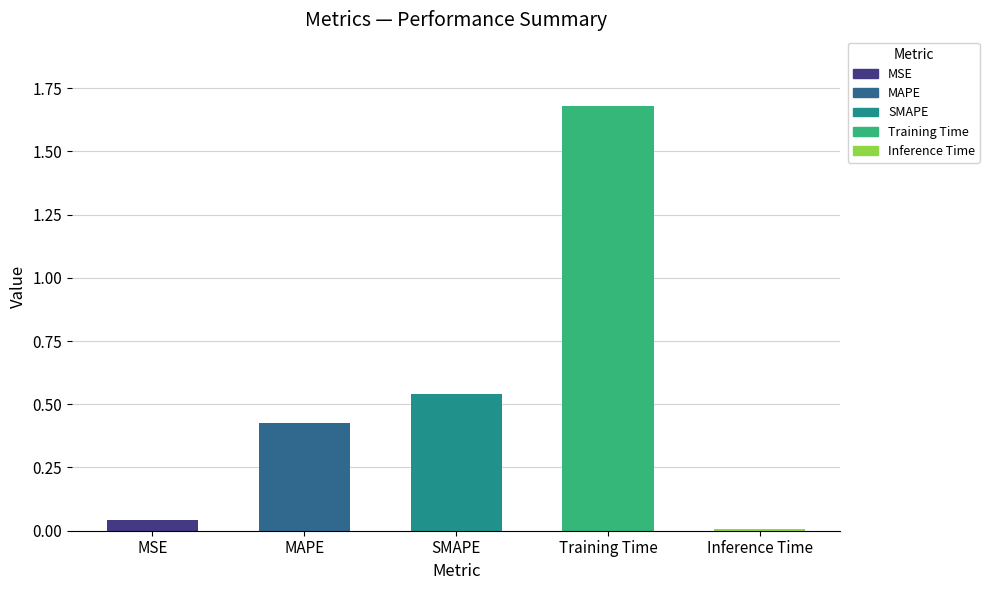

List the labels in order of value, largest first.

Training Time, SMAPE, MAPE, MSE, Inference Time